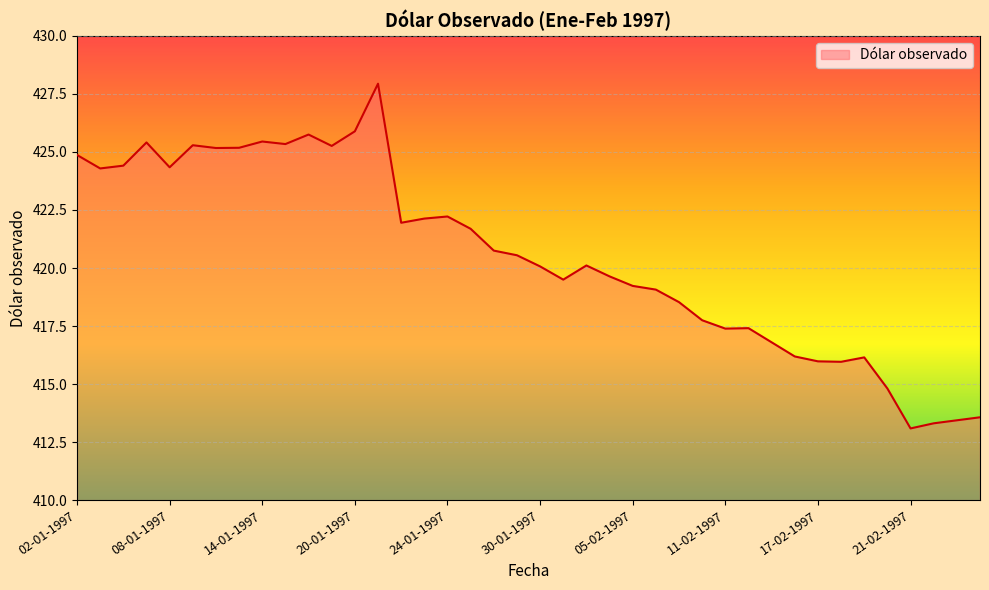

What is the minimum value shown in the chart?

413.1